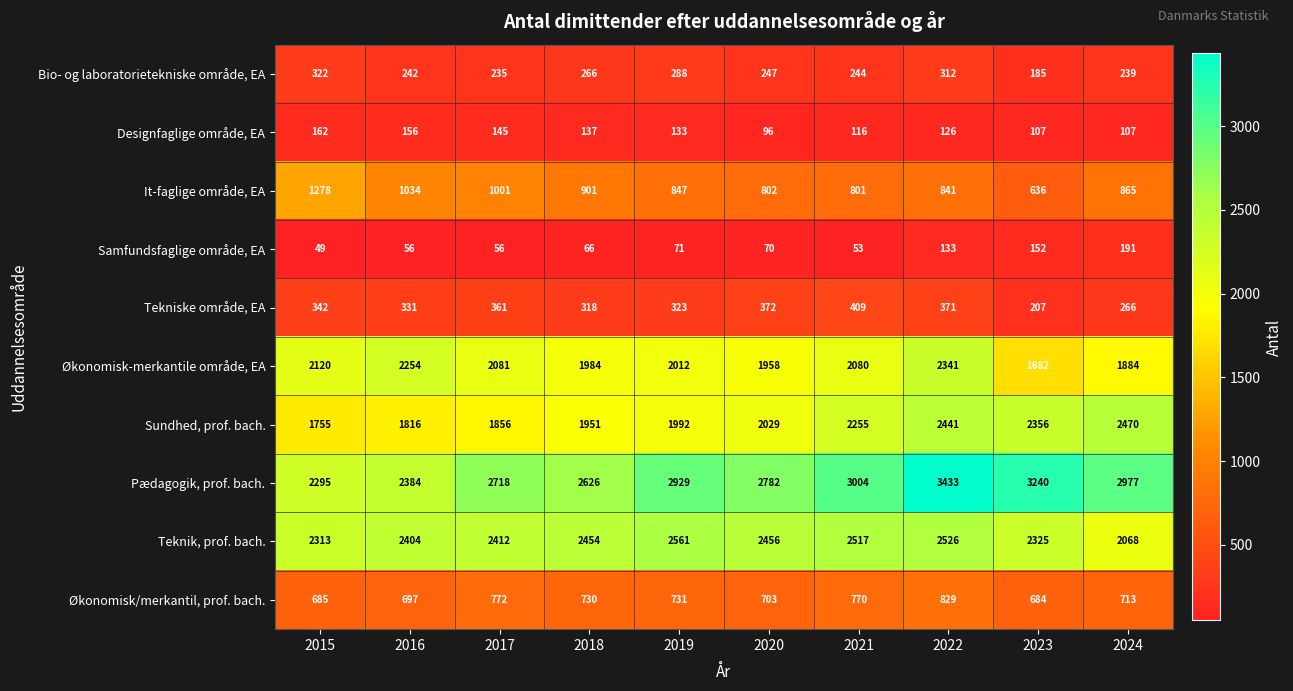

What is the maximum value shown in the chart?

3433